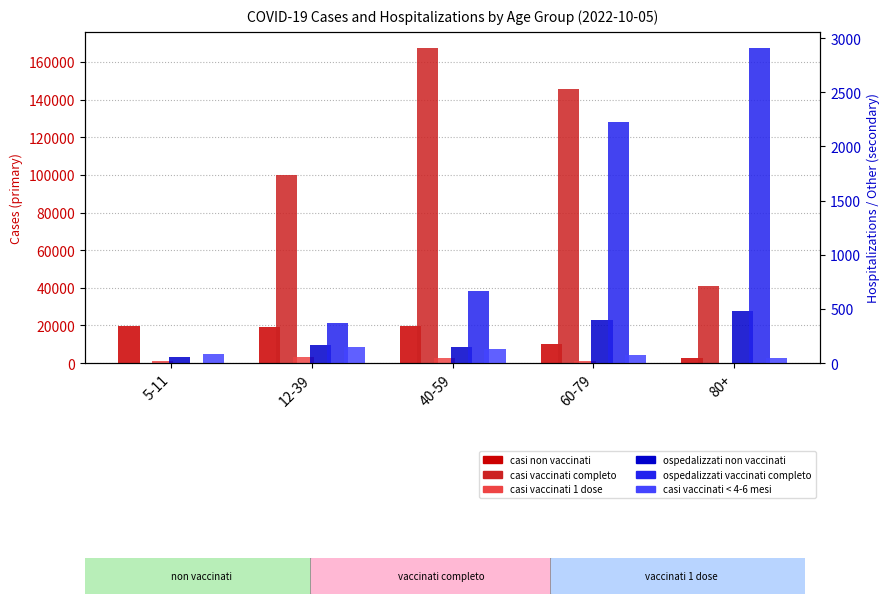

What is the sum of the casi vaccinati completo values at 5-11 and 60-79?

145793